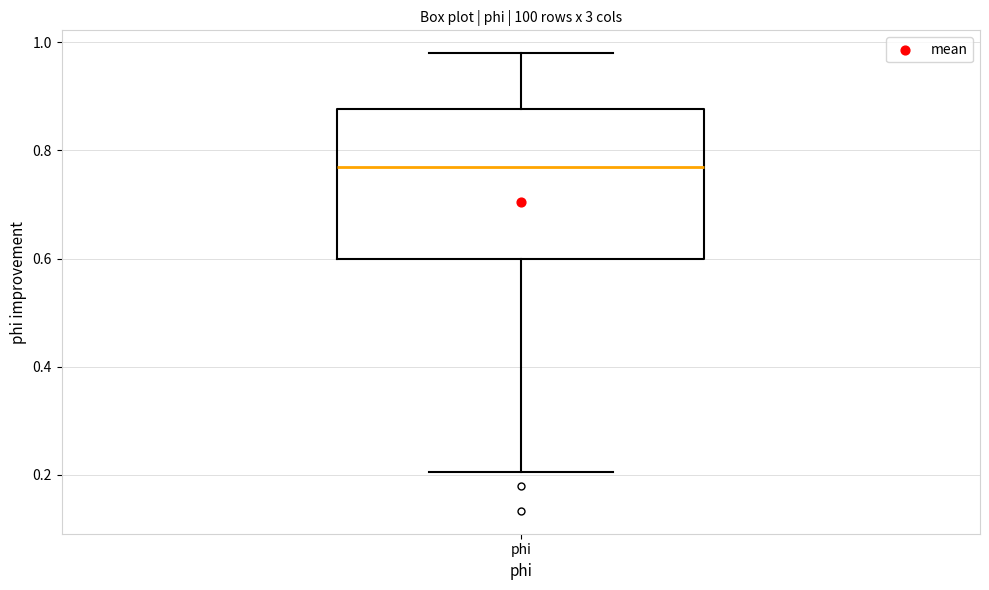

Transcribe this box plot: give where the median line is, the range the box spans, and where the two whiskers end, as read against the y-axis. The values are not printed on the chart, so give them approximately, as read against the axis.

median 0.78, box 0.60 to 0.88, whiskers 0.20 to 0.98